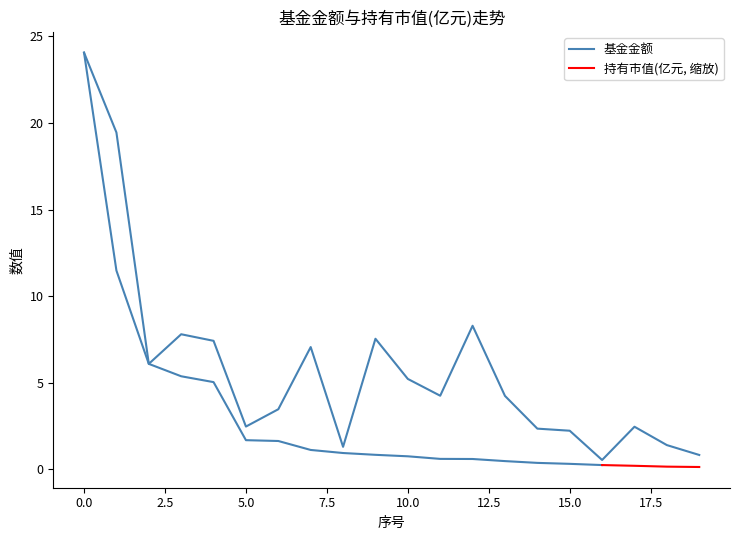

Reading right to left, list all the values displayed in this chart.

19=0.8	18=1.4	17=2.5	16=0.5	15=2.2	14=2.4	13=4.2	12=8.3	11=4.2	10=5.2	9=7.5	8=1.3	7=7.1	6=3.5	5=2.5	4=7.4	3=7.8	2=6.1	1=19.4	0=24.1